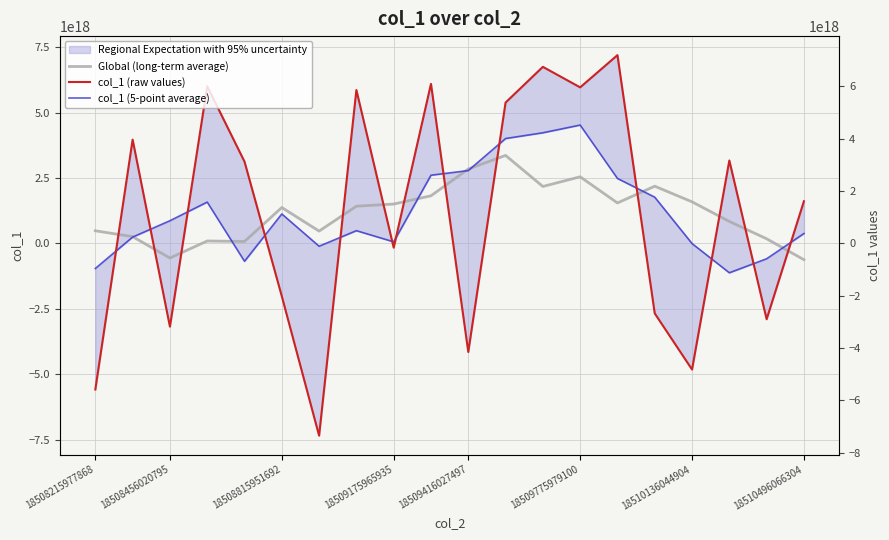

At 17, list the series in order from largest to smallest.

col_1 (raw values), Global (long-term average), col_1 (5-point average)